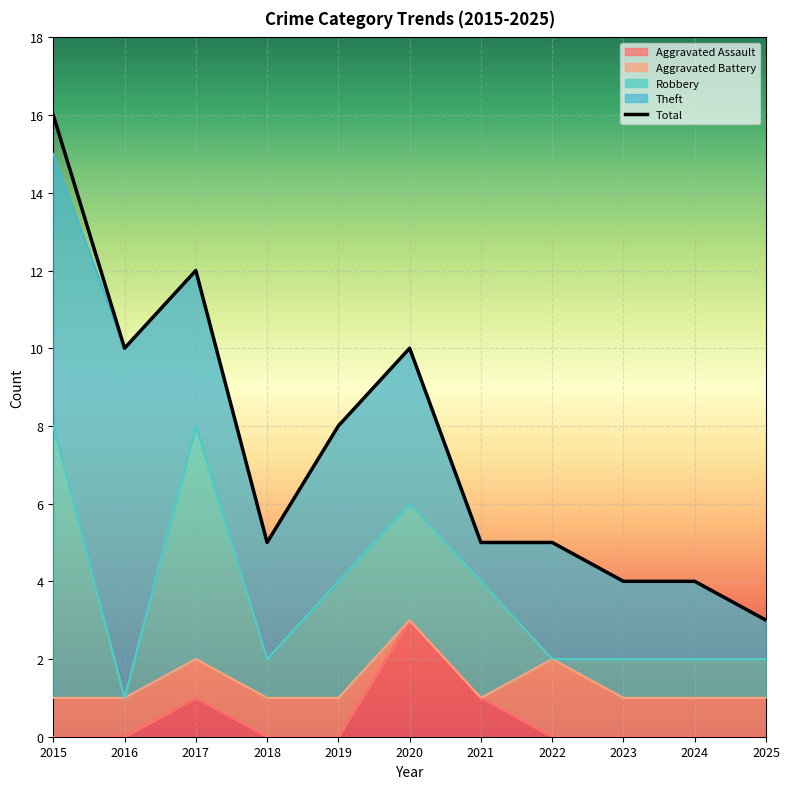

Rank the series by their maximum value, from lowest to highest.

Aggravated Battery, Aggravated Assault, Robbery, Theft, Total